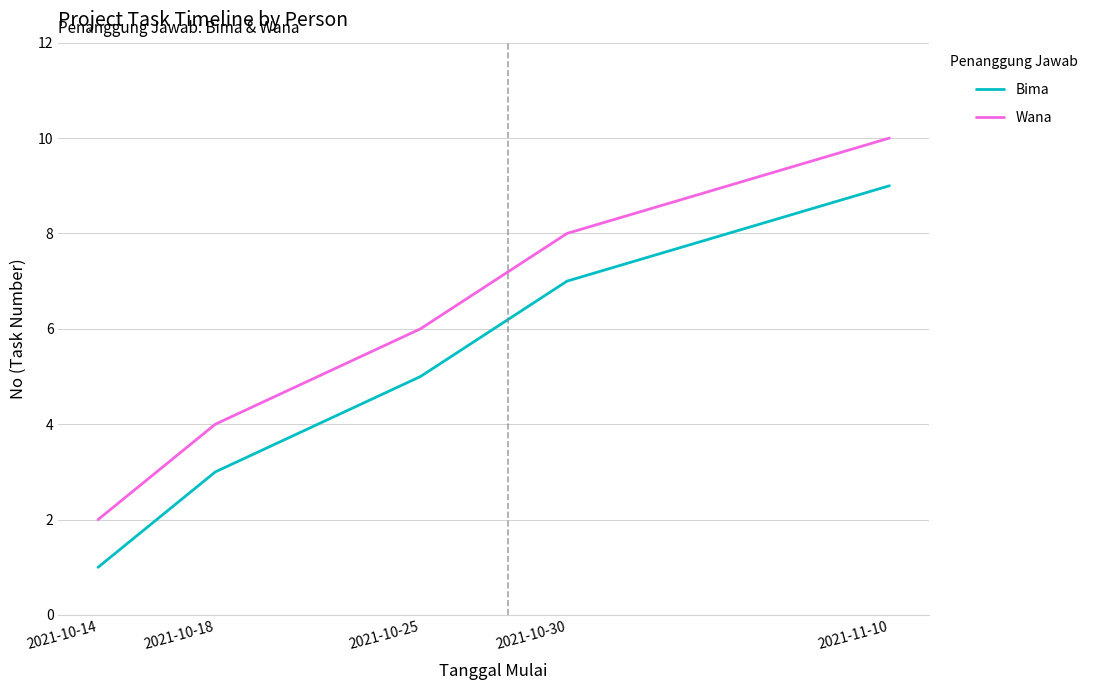

What is the minimum value shown in the chart?

1